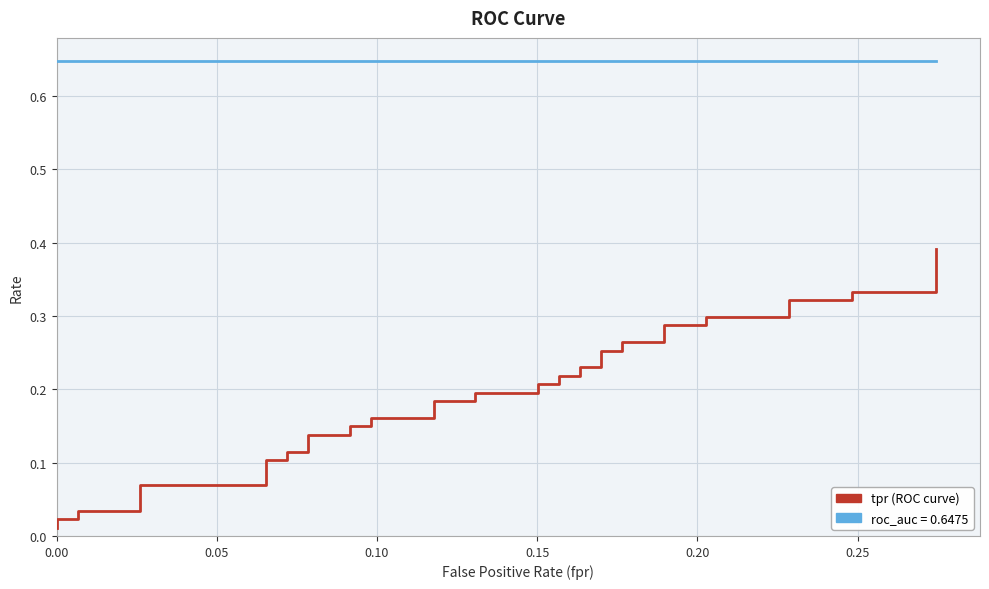

The value of roc_auc at 19 is 0.9. True or false?

False